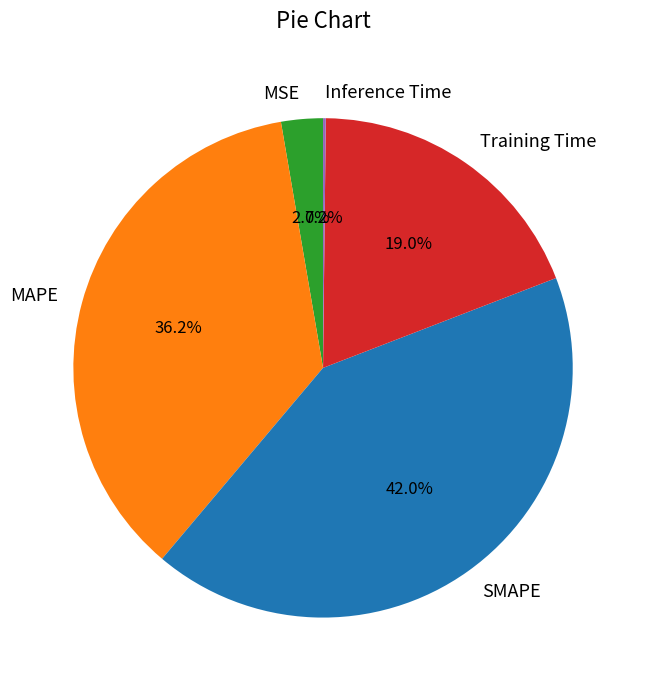

Combined, do MSE and MAPE account for over 50%?

No